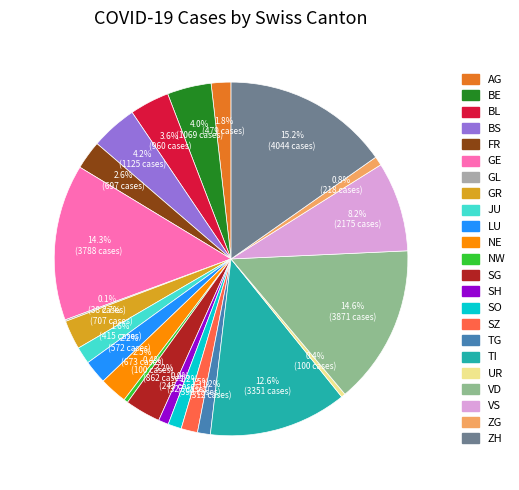

What percentage is the BE slice, to the nearest percent?

4%